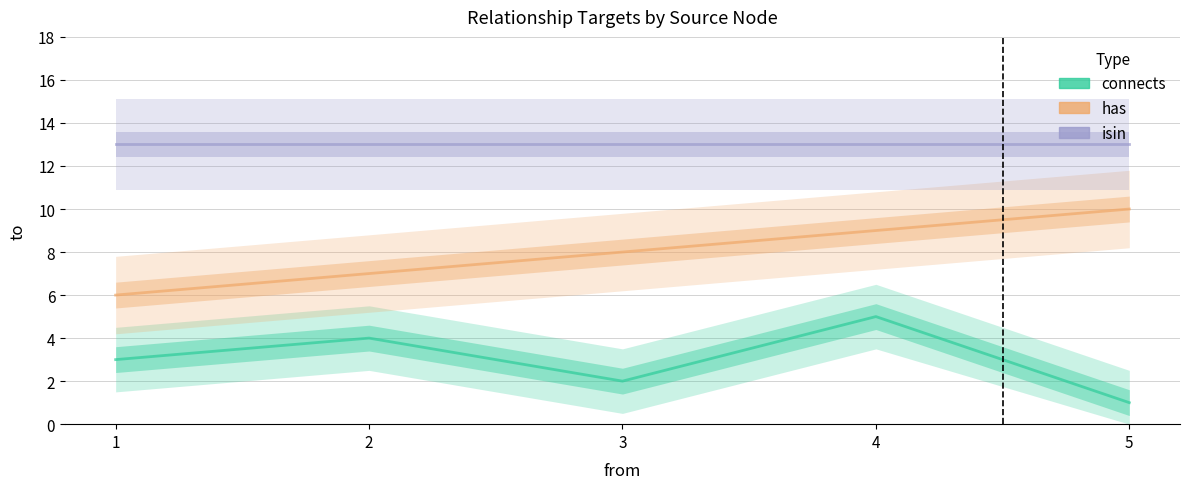

What is the difference between the has values at 5 and 4?

1